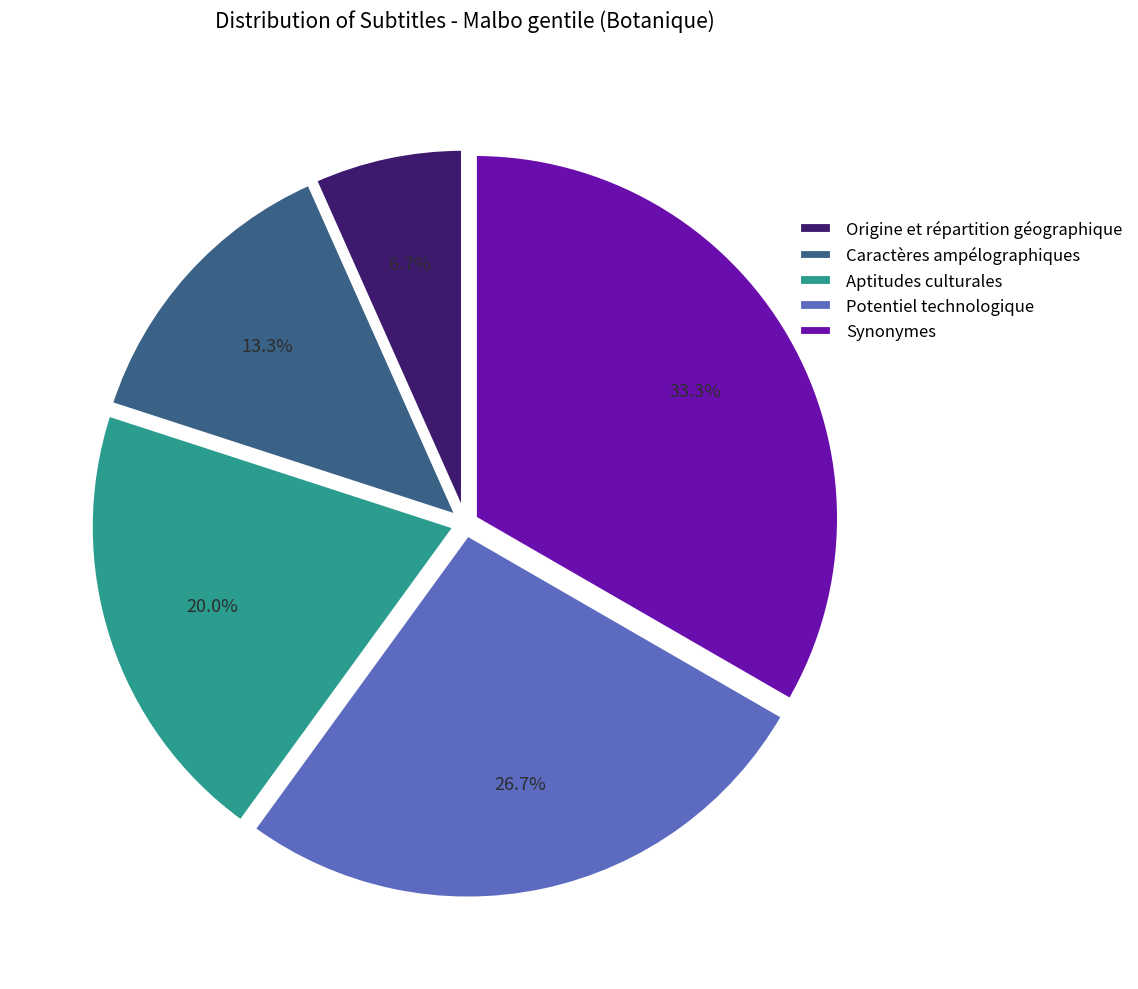

Is there a majority slice in this chart?

No